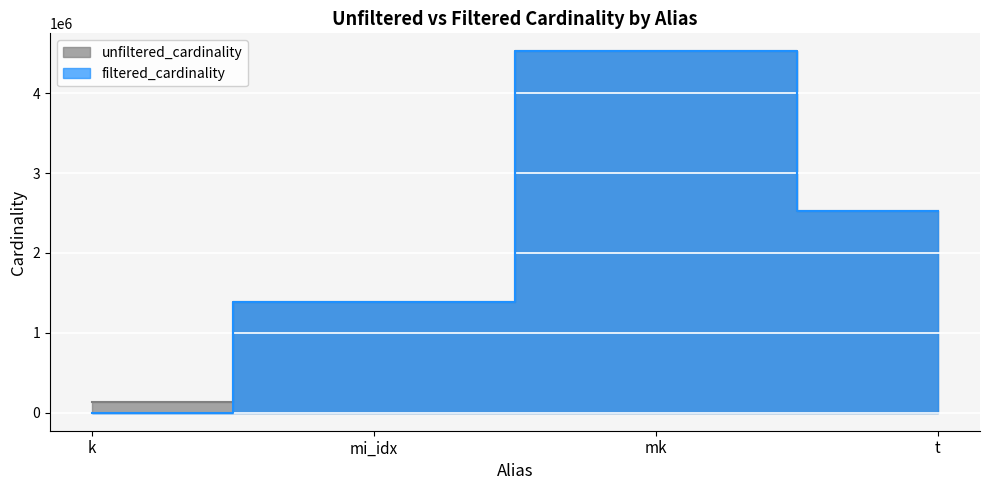

What is the difference between the unfiltered_cardinality values at t and mi_idx?

1148277